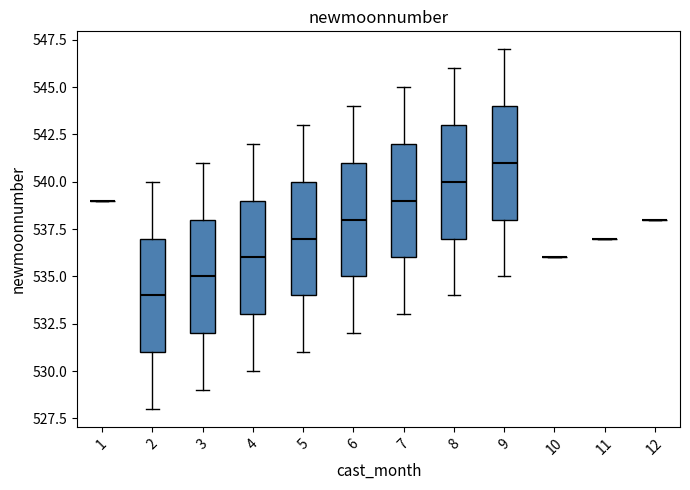

Reading left to right, read every box against the y-axis: the position of its median line, the range the box covers, and the ends of its whiskers. The values are not printed on the chart, so give them approximately, as read against the axis.

1: box collapsed to a line at 539, whiskers 539 to 539
2: median 534, box 531 to 537, whiskers 528 to 540
3: median 535, box 532 to 538, whiskers 529 to 541
4: median 536, box 533 to 539, whiskers 530 to 542
5: median 537, box 534 to 540, whiskers 531 to 543
6: median 538, box 535 to 541, whiskers 532 to 544
7: median 539, box 536 to 542, whiskers 533 to 545
8: median 540, box 537 to 543, whiskers 534 to 546
9: median 541, box 538 to 544, whiskers 535 to 547
10: box collapsed to a line at 536, whiskers 536 to 536
11: box collapsed to a line at 537, whiskers 537 to 537
12: box collapsed to a line at 538, whiskers 538 to 538